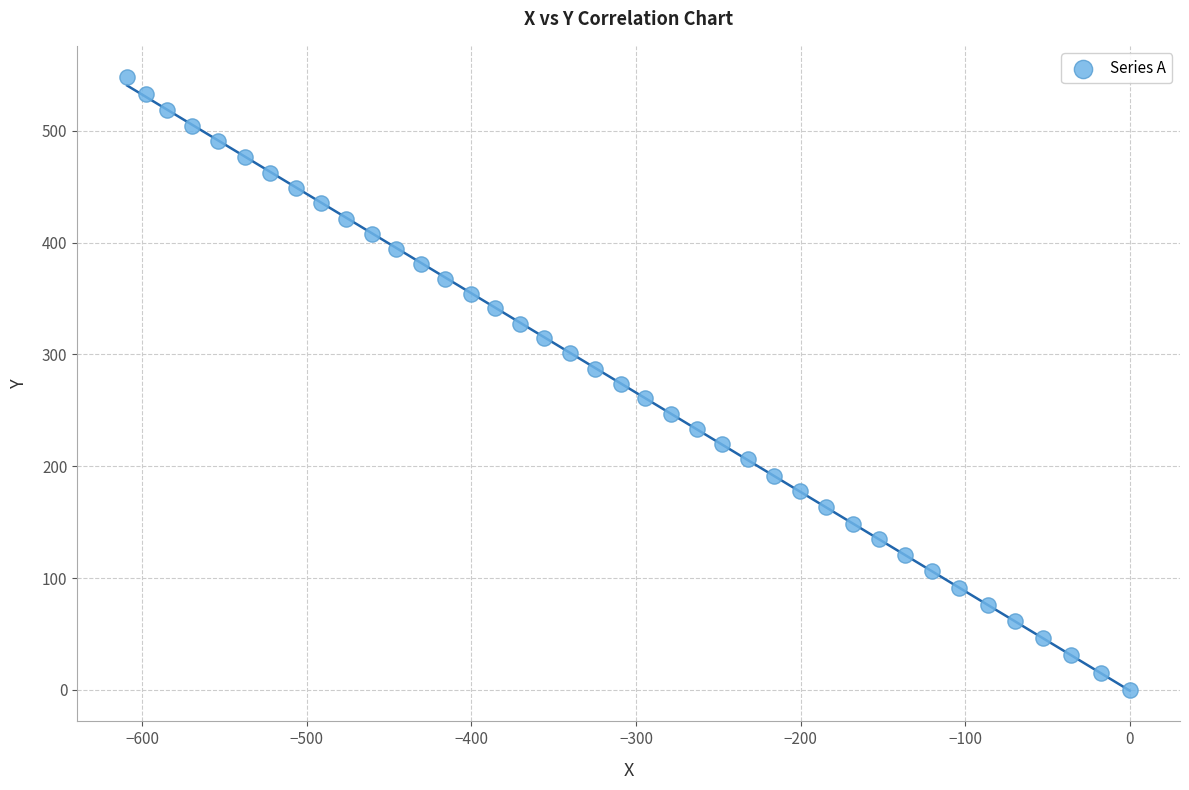

What is the range of Y values (max minus min)?

548.4